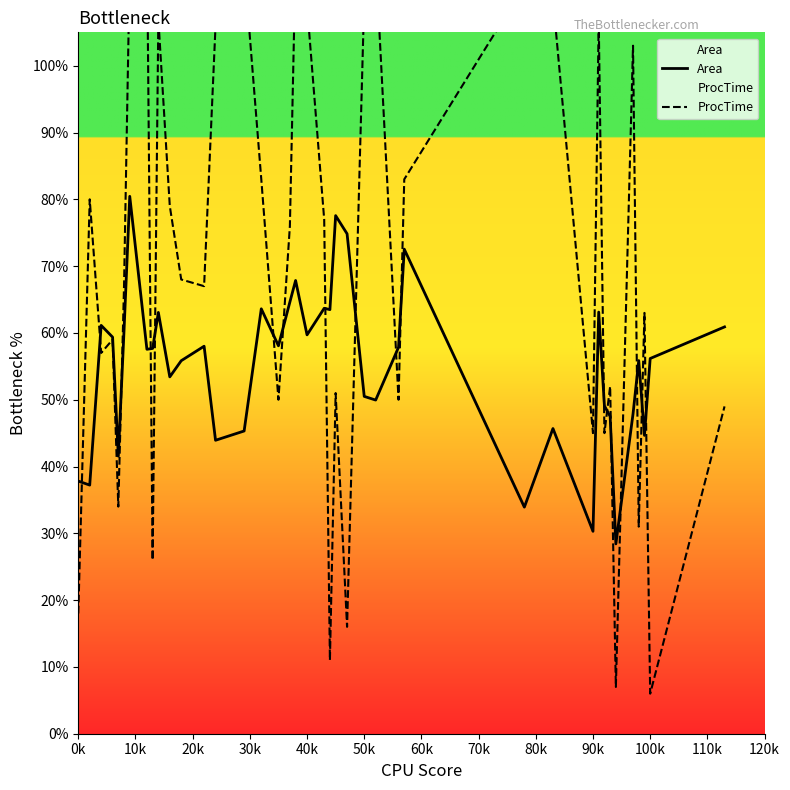

Is it true that Area equals 56.2 at 100k?

True